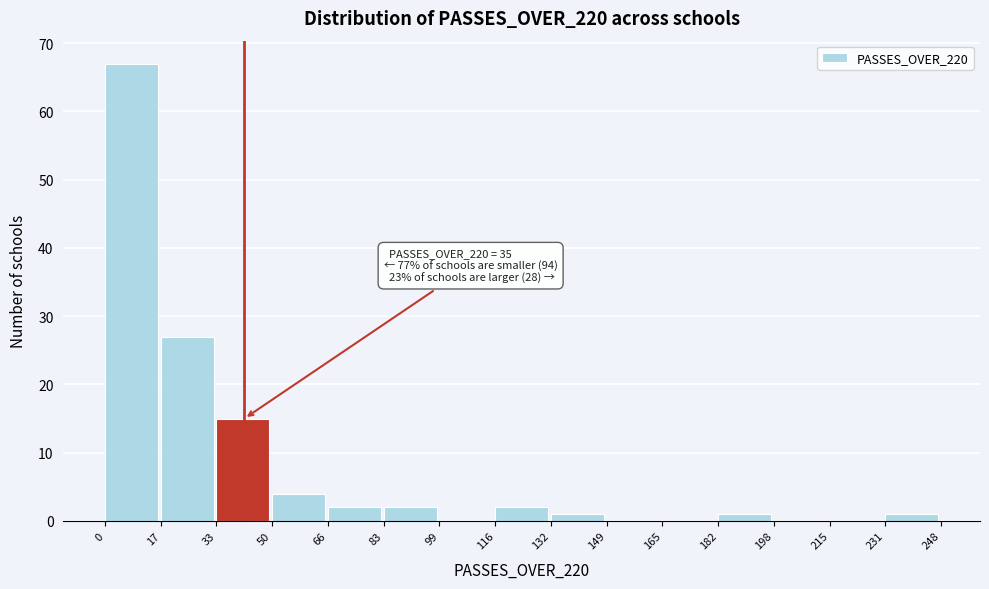

Which range on the x-axis has the tallest bar?

0 to 17